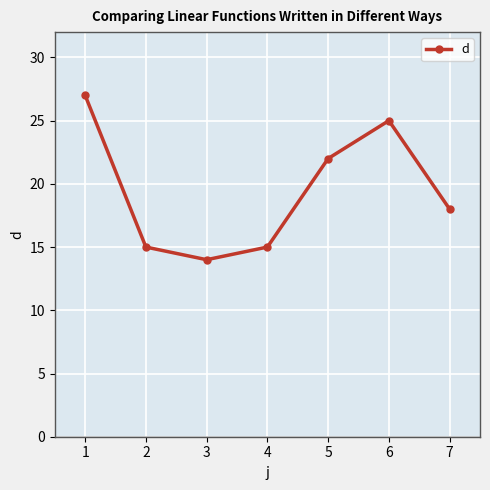

The chart shows a value of 25 at 6. True or false?

True